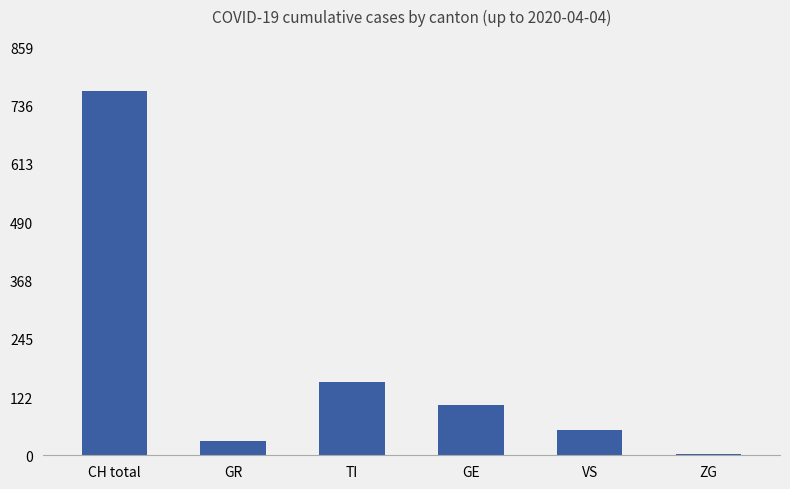

Is it true that the value at GR is 30?

True